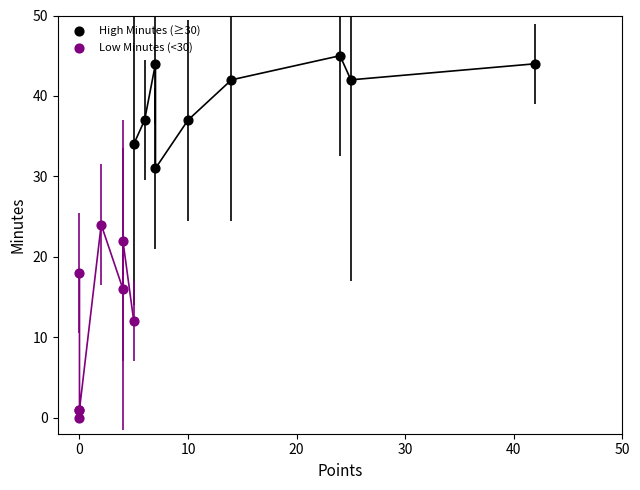

Which series reaches the minimum Y coordinate?

Low Minutes (<30)